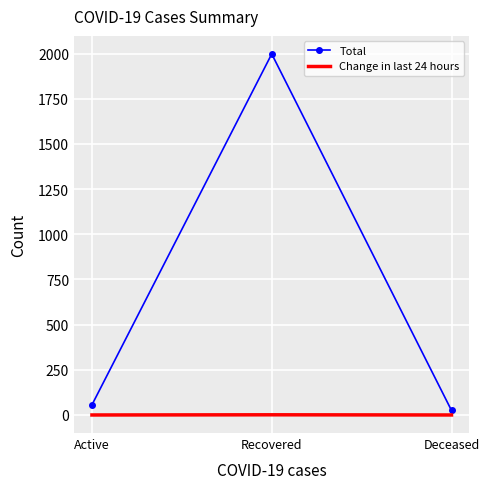

List the series in order of their peak value, highest first.

Total, Change in last 24 hours